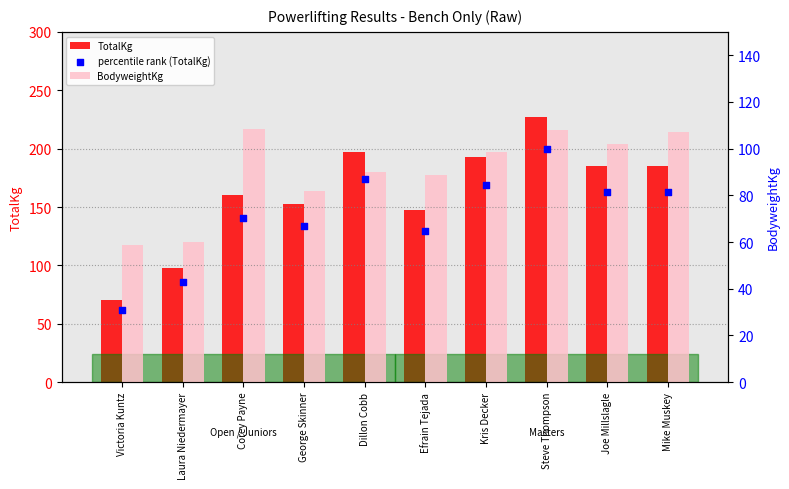

Which series reaches the minimum Y coordinate?

percentile rank (TotalKg)